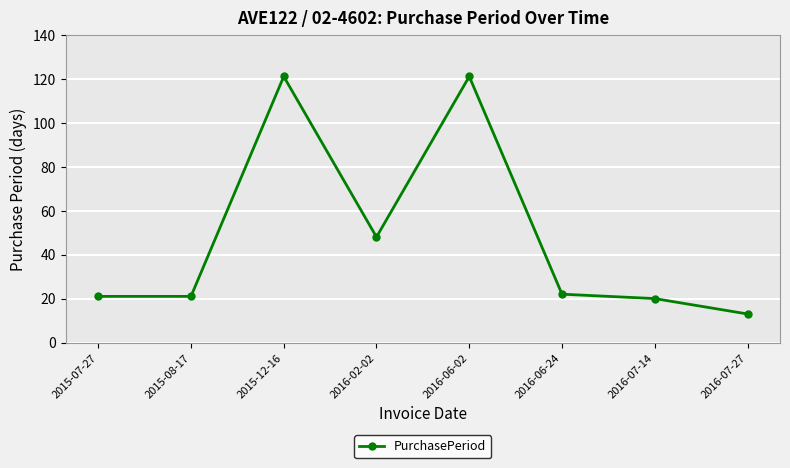

Count the number of data series in this chart.

1